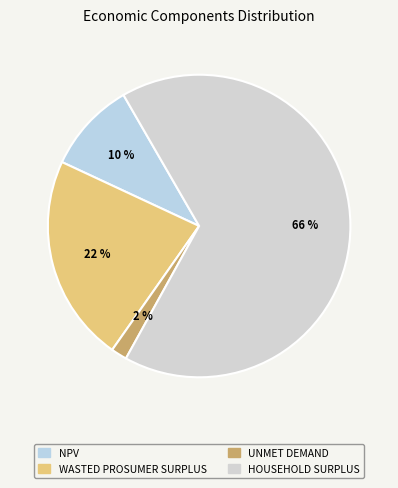

How many slices are in this pie chart?

4